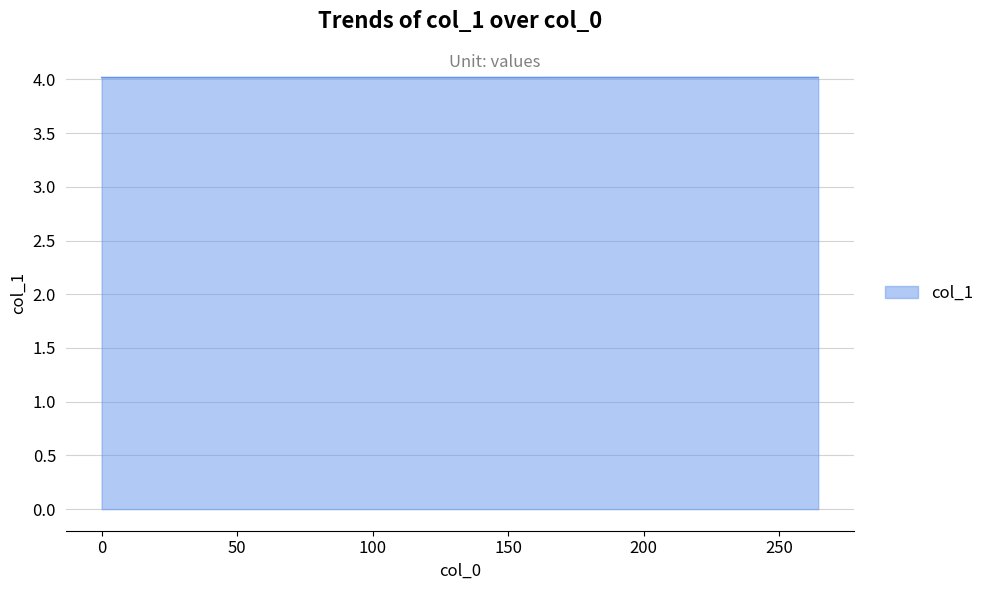

What is the greatest value displayed?

4.0